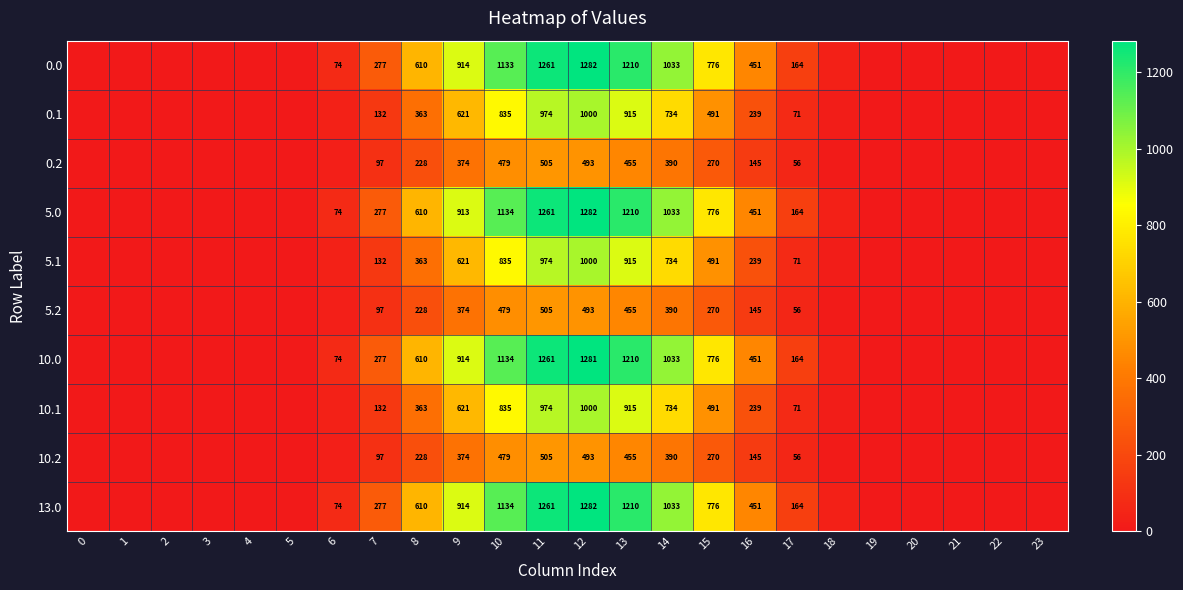

Where does the 0.2 series first go above 28?

6